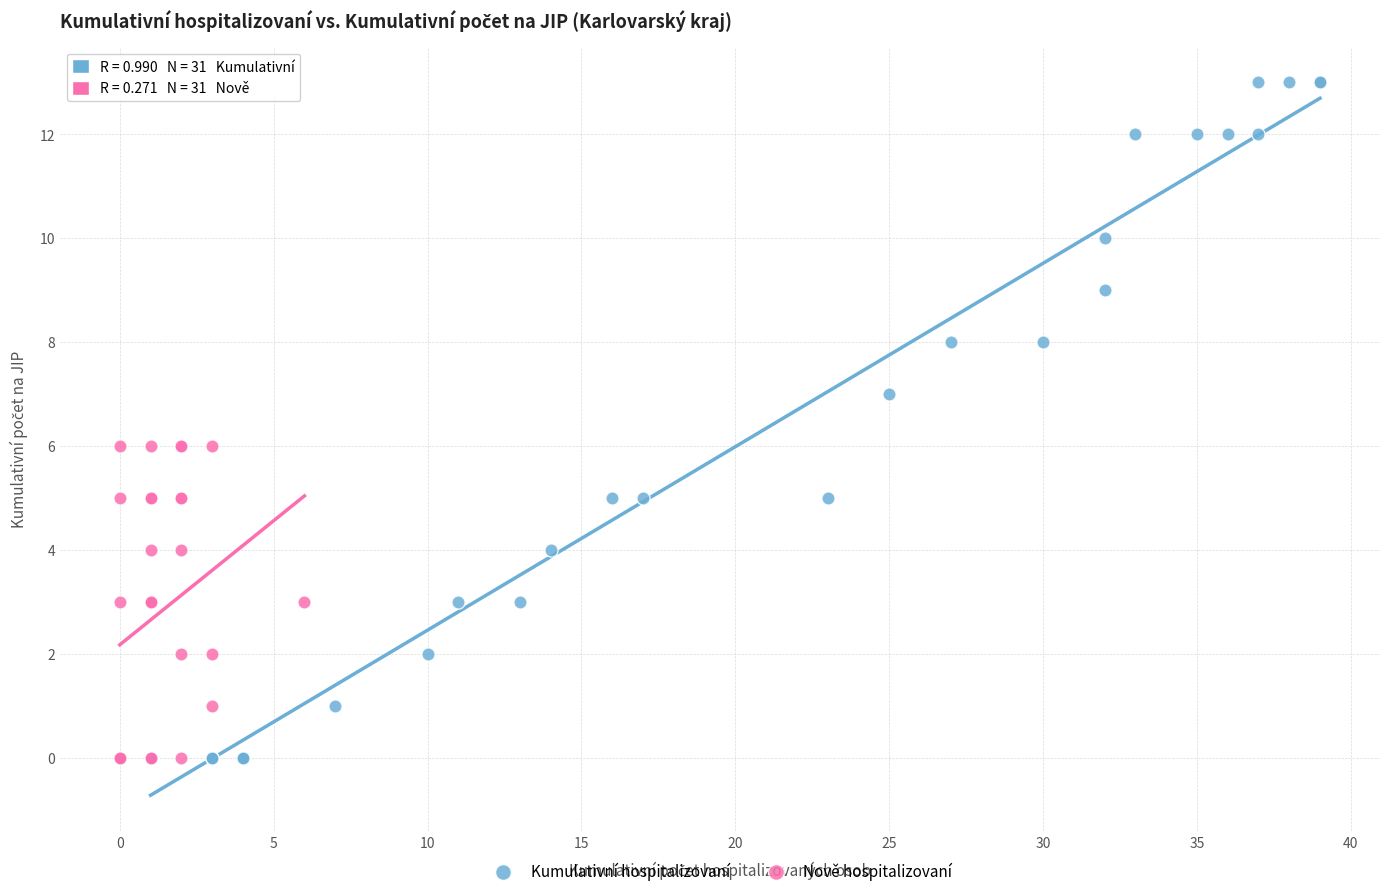

Which series reaches the maximum Y coordinate?

Kumulativní hospitalizovaní